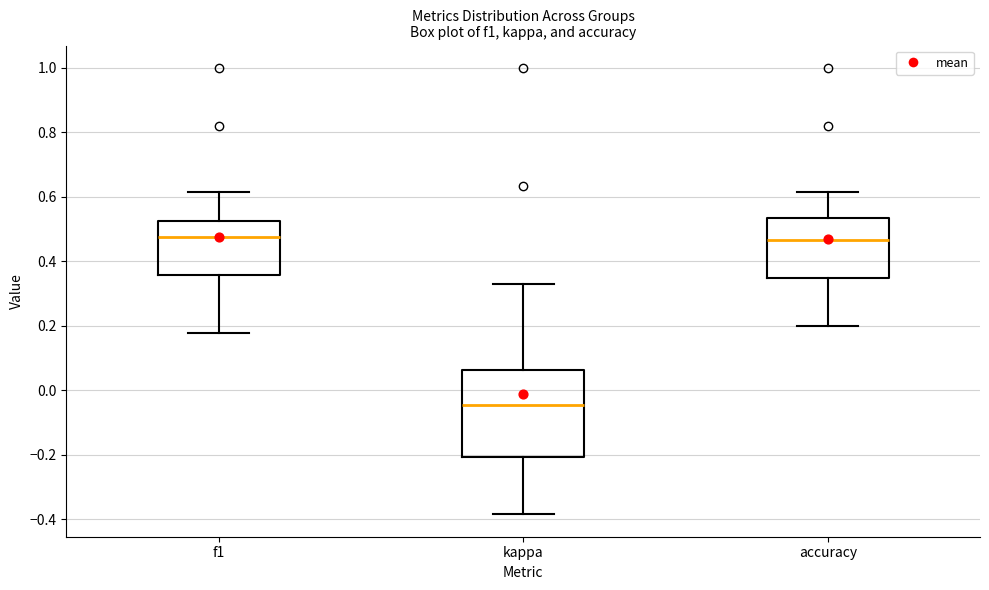

Which box is the tallest, from its lower edge to its upper edge?

kappa